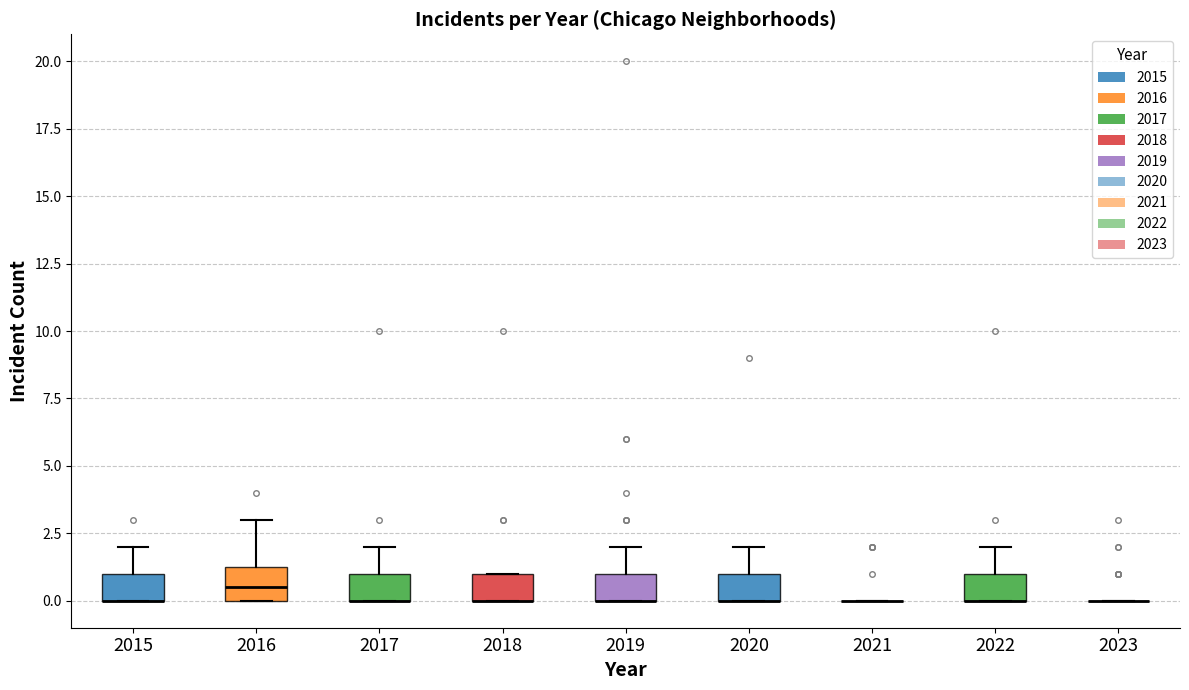

Where is the lower edge of the box at x = 2017 on the y-axis? The values are not printed on the chart, so give them approximately, as read against the axis.

0.0